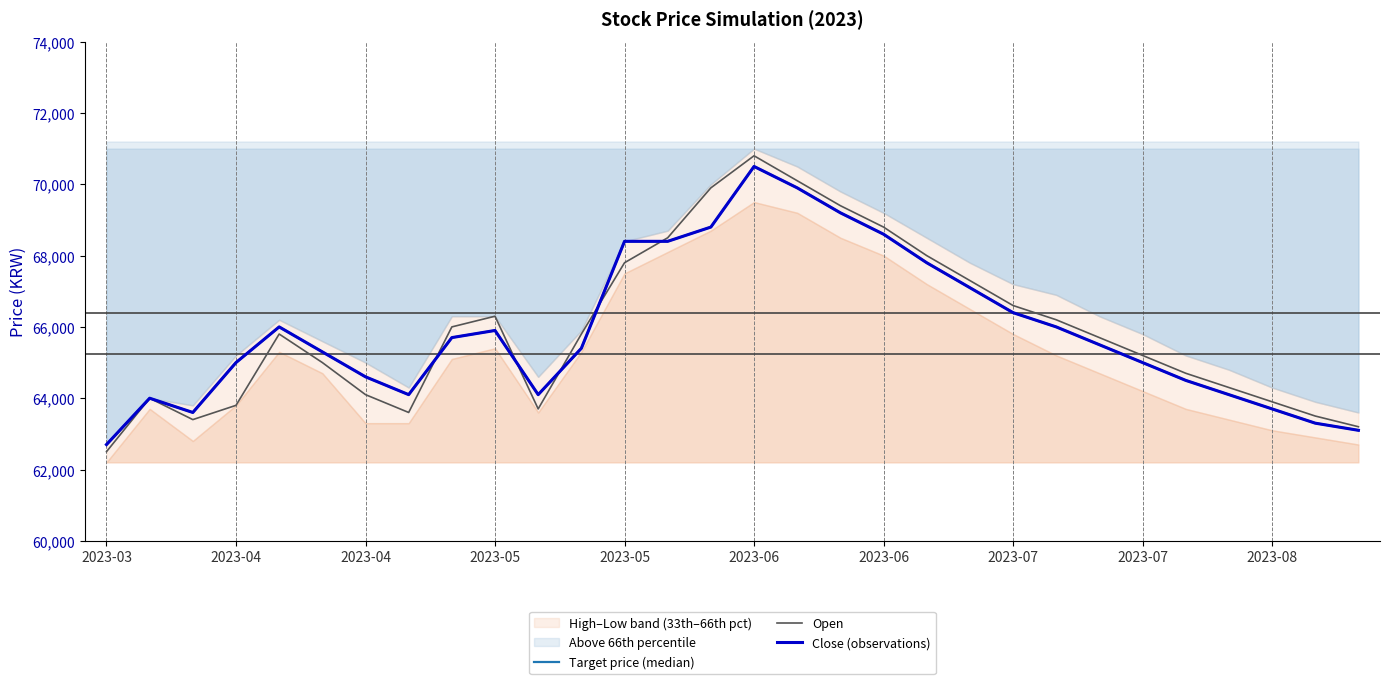

True or false: Target price (median) and Close (observations) intersect in this chart.

False